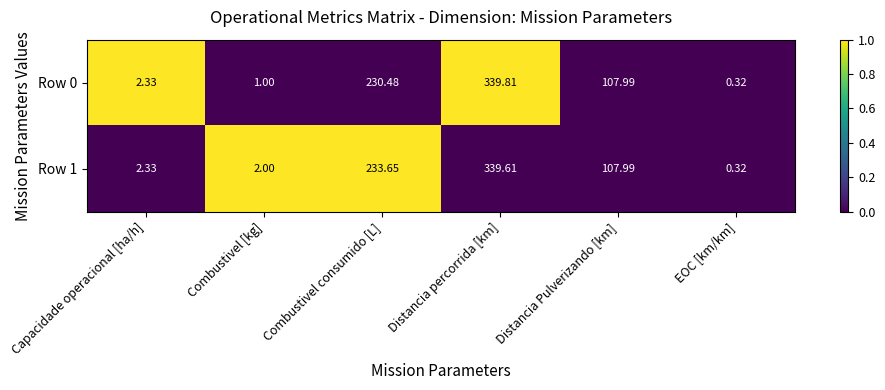

Where is Row 0 nearest to the value 170?

Combustivel consumido [L]